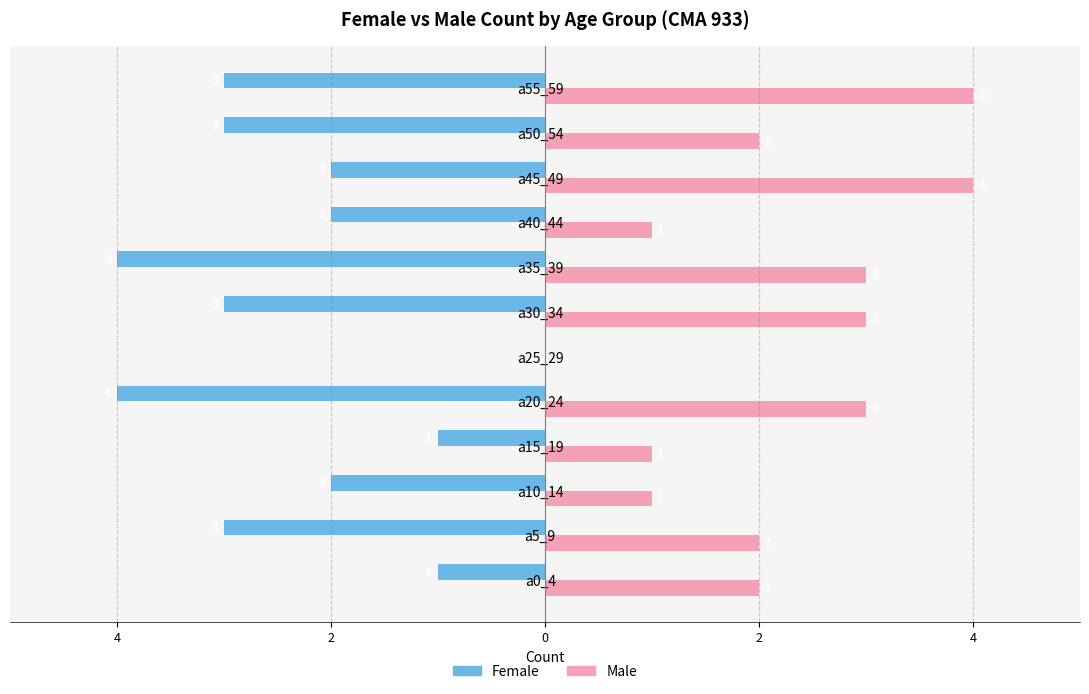

What is the average value of the Male series?

2